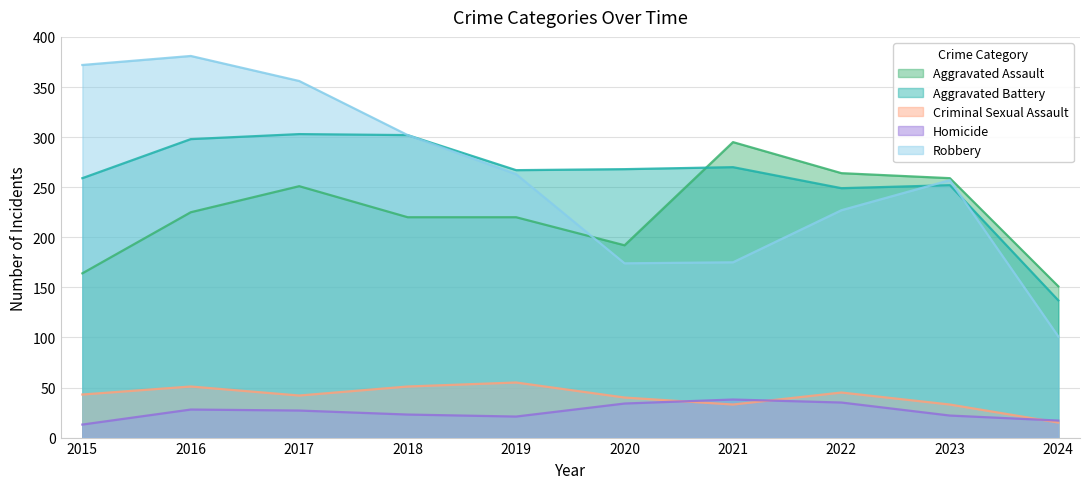

Reading left to right, list all the values displayed in this chart.

Aggravated Assault: 2015=164	2016=225	2017=251	2018=220	2019=220	2020=192	2021=295	2022=264	2023=259	2024=151
Aggravated Battery: 2015=259	2016=298	2017=303	2018=302	2019=267	2020=268	2021=270	2022=249	2023=252	2024=137
Criminal Sexual Assault: 2015=43	2016=51	2017=42	2018=51	2019=55	2020=40	2021=33	2022=45	2023=33	2024=15
Homicide: 2015=13	2016=28	2017=27	2018=23	2019=21	2020=34	2021=38	2022=35	2023=22	2024=17
Robbery: 2015=372	2016=381	2017=356	2018=302	2019=263	2020=174	2021=175	2022=227	2023=257	2024=101